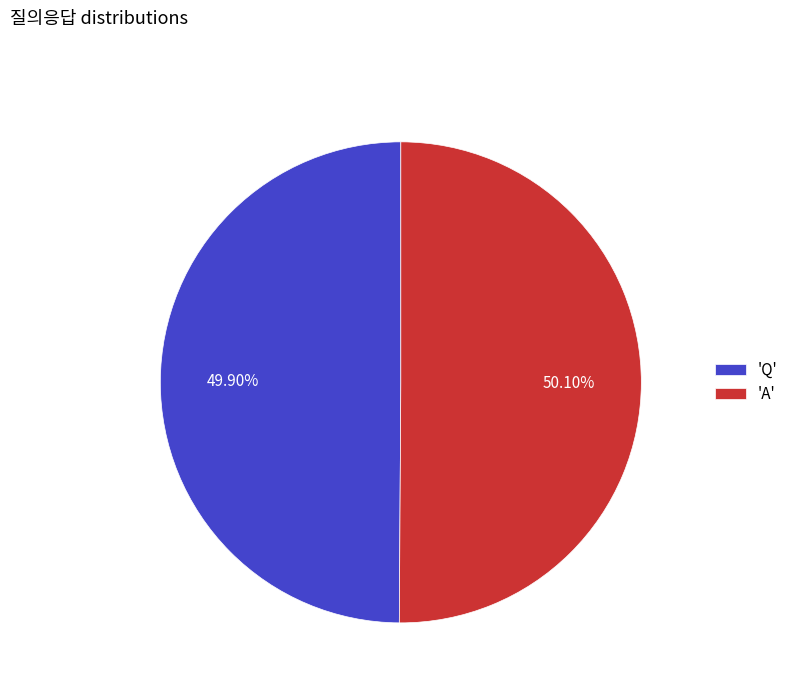

Is the sum of 'A' and 'Q' greater than half?

Yes